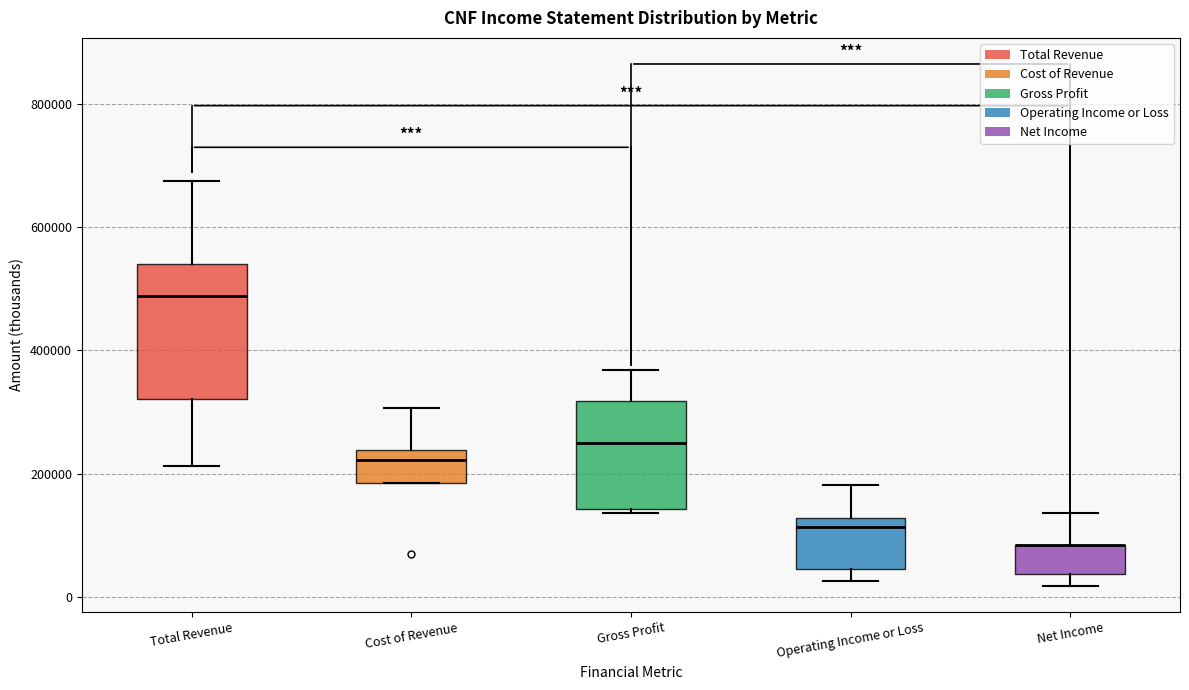

Reading left to right, read every box against the y-axis: the position of its median line, the range the box covers, and the ends of its whiskers. The values are not printed on the chart, so give them approximately, as read against the axis.

Total Revenue: median 480000, box 320000 to 540000, whiskers 220000 to 680000
Cost of Revenue: median 220000, box 180000 to 240000, whiskers 180000 to 300000
Gross Profit: median 260000, box 140000 to 320000, whiskers 140000 (just below the box's lower edge) to 360000
Operating Income or Loss: median 120000 (just below the box's upper edge), box 40000 to 120000, whiskers 20000 to 180000
Net Income: median 80000 (drawn on the box's upper edge), box 40000 to 80000, whiskers 20000 to 140000